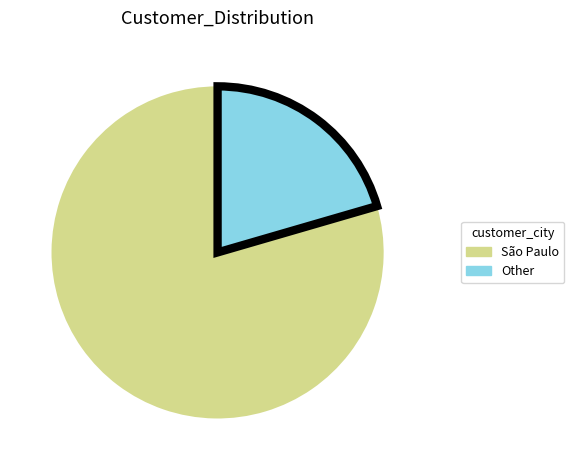

Rank the categories by value from lowest to highest.

Other, São Paulo